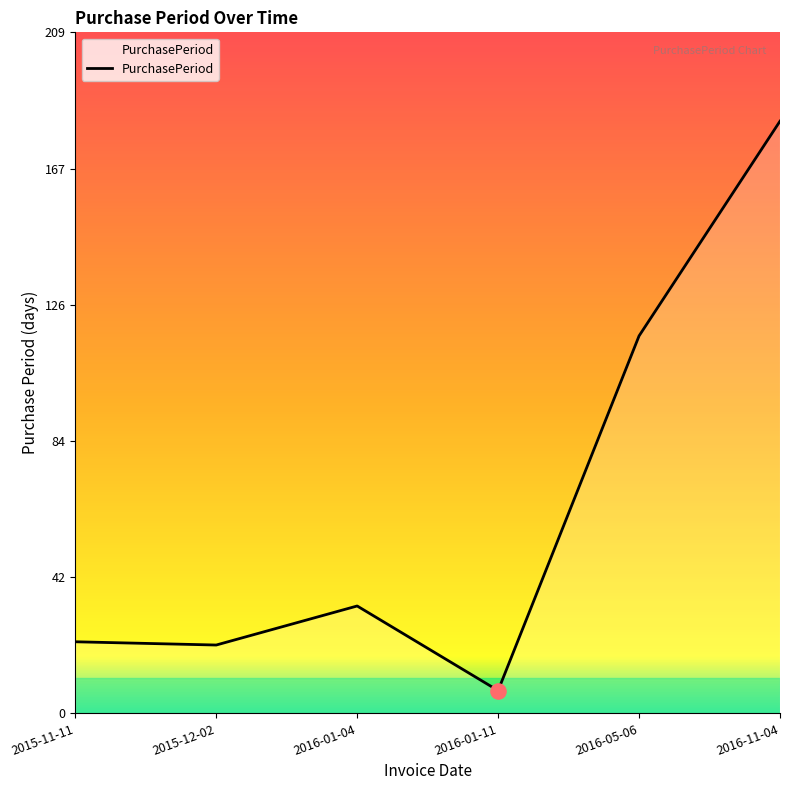

What is the change in value from 2016-01-04 to 2016-11-04?

+149